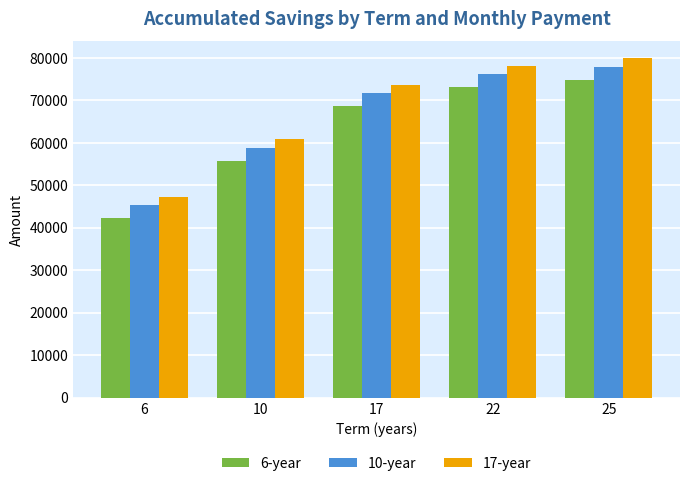

What is the spread (max minus min) of values at 6?

5000.0